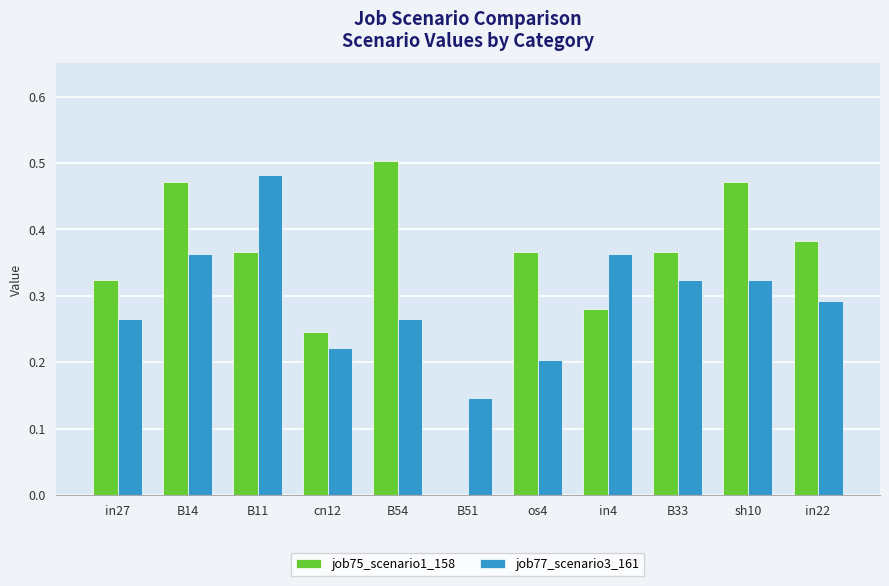

Between in27 and cn12, which series saw the biggest shift?

job75_scenario1_158